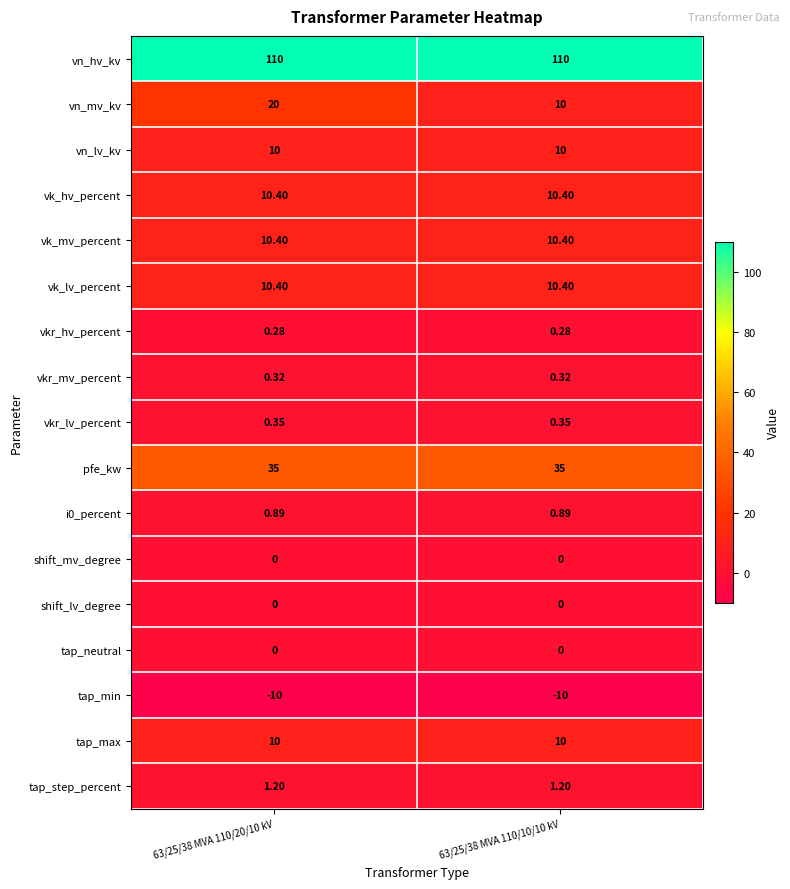

Between 63/25/38 MVA 110/20/10 kV and 63/25/38 MVA 110/10/10 kV, which series saw the biggest shift?

vn_mv_kv